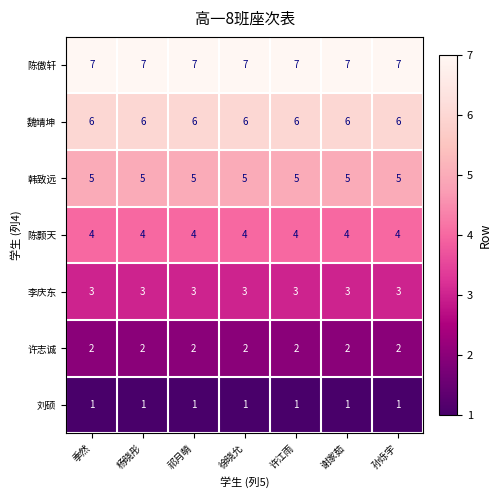

What is the average value of the 李庆东 series?

3